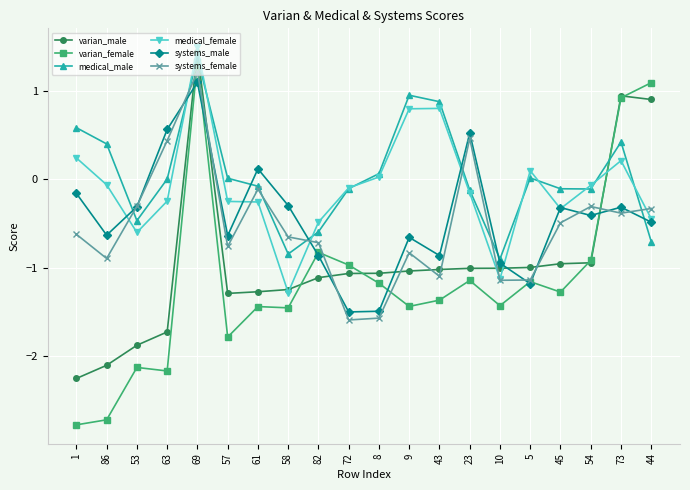

How many distinct data groups are displayed?

6